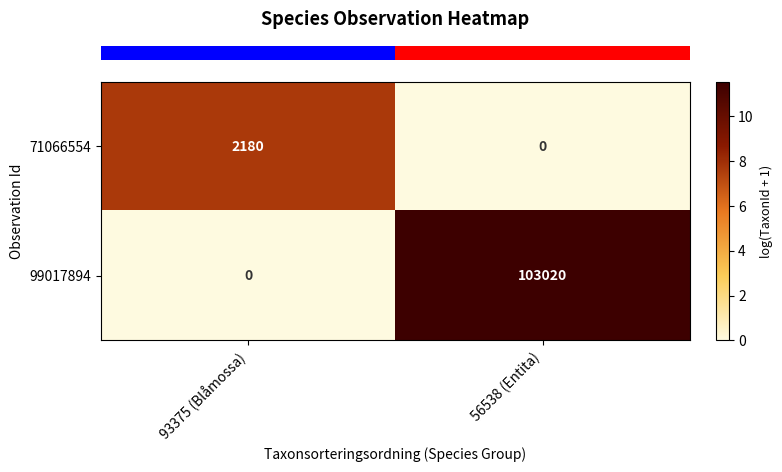

What is the difference between the highest and lowest values at 93375 (Blåmossa)?

2180